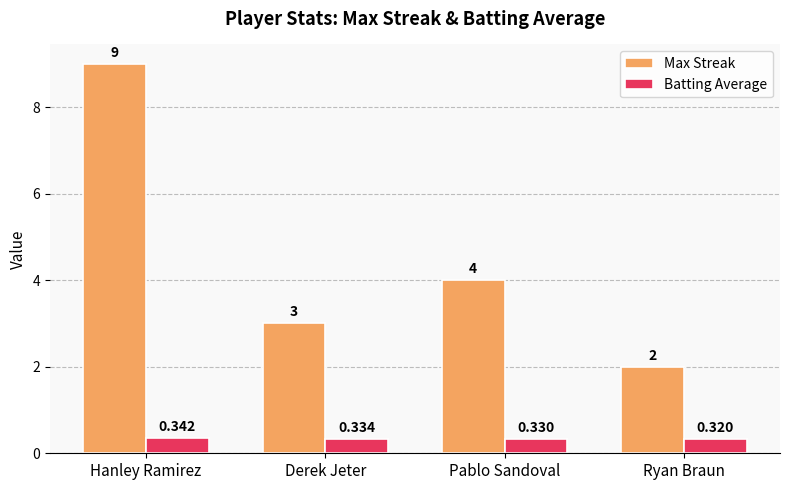

Count the Batting Average values in the range 0 to 1.

4